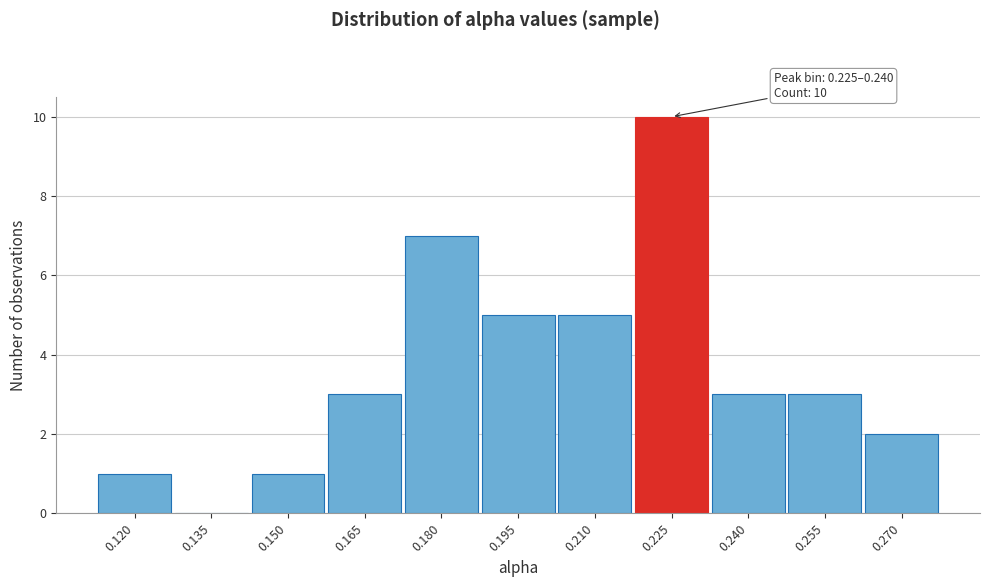

Reading right to left, list all the values displayed in this chart.

0.270=2	0.255=3	0.240=3	0.225=10	0.210=5	0.195=5	0.180=7	0.165=3	0.150=1	0.135=0	0.120=1